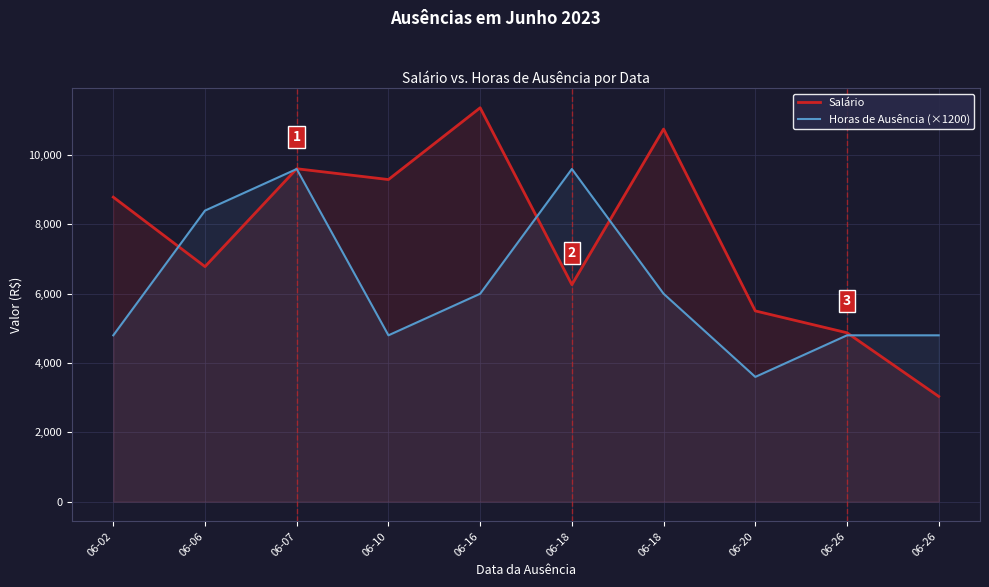

What is the maximum value for Salário?

11366.9